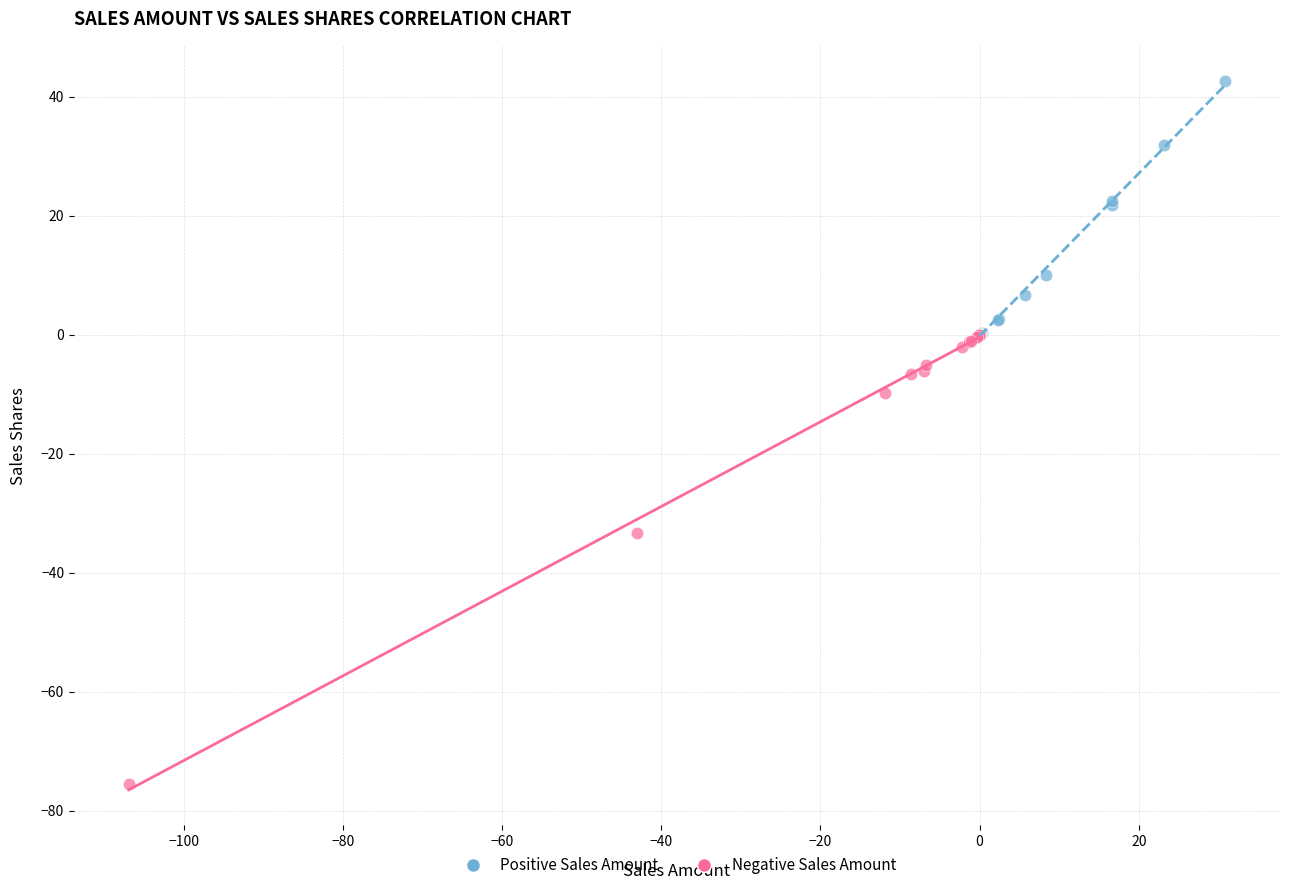

Which series reaches the maximum Y coordinate?

Positive Sales Amount